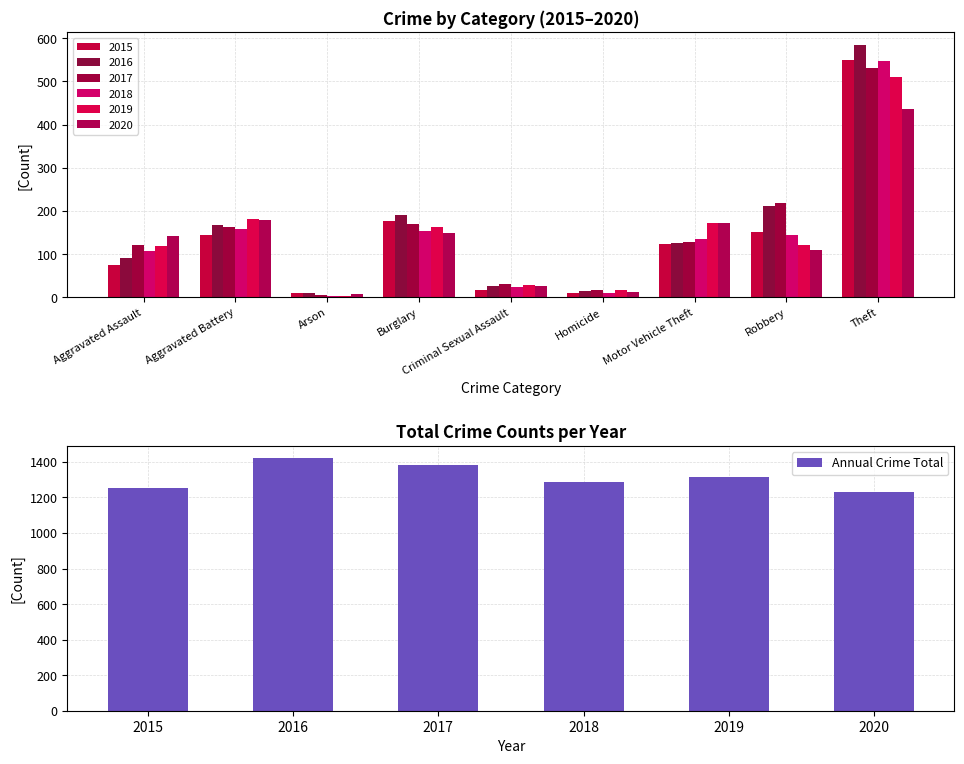

Does the chart contain any negative values?

No